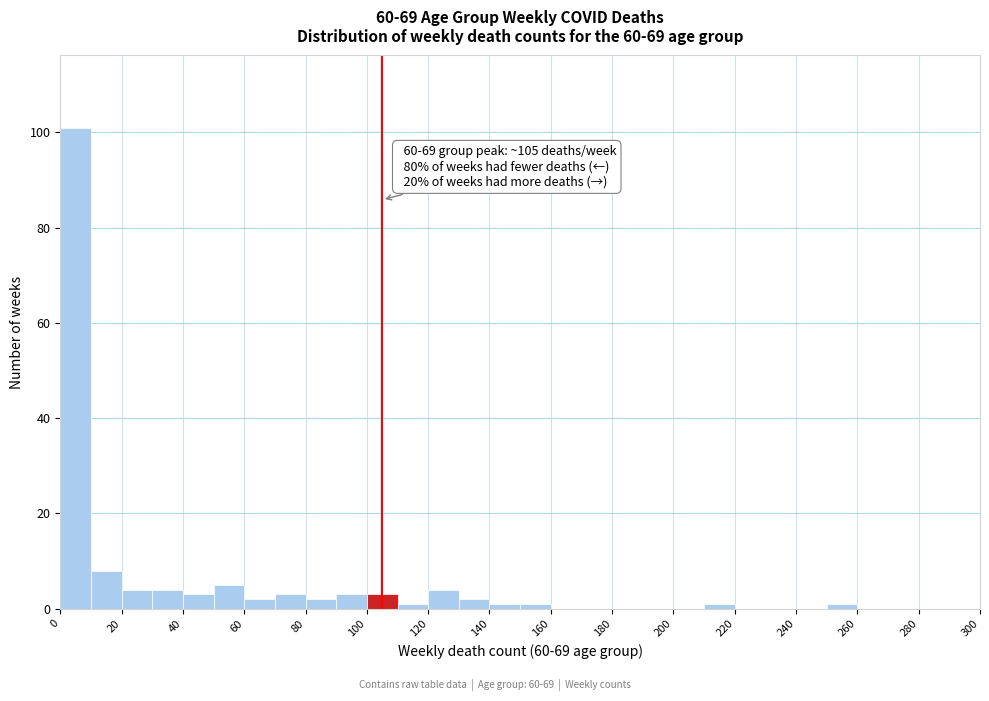

Over which range of the x-axis is the bar tallest?

0 to 10